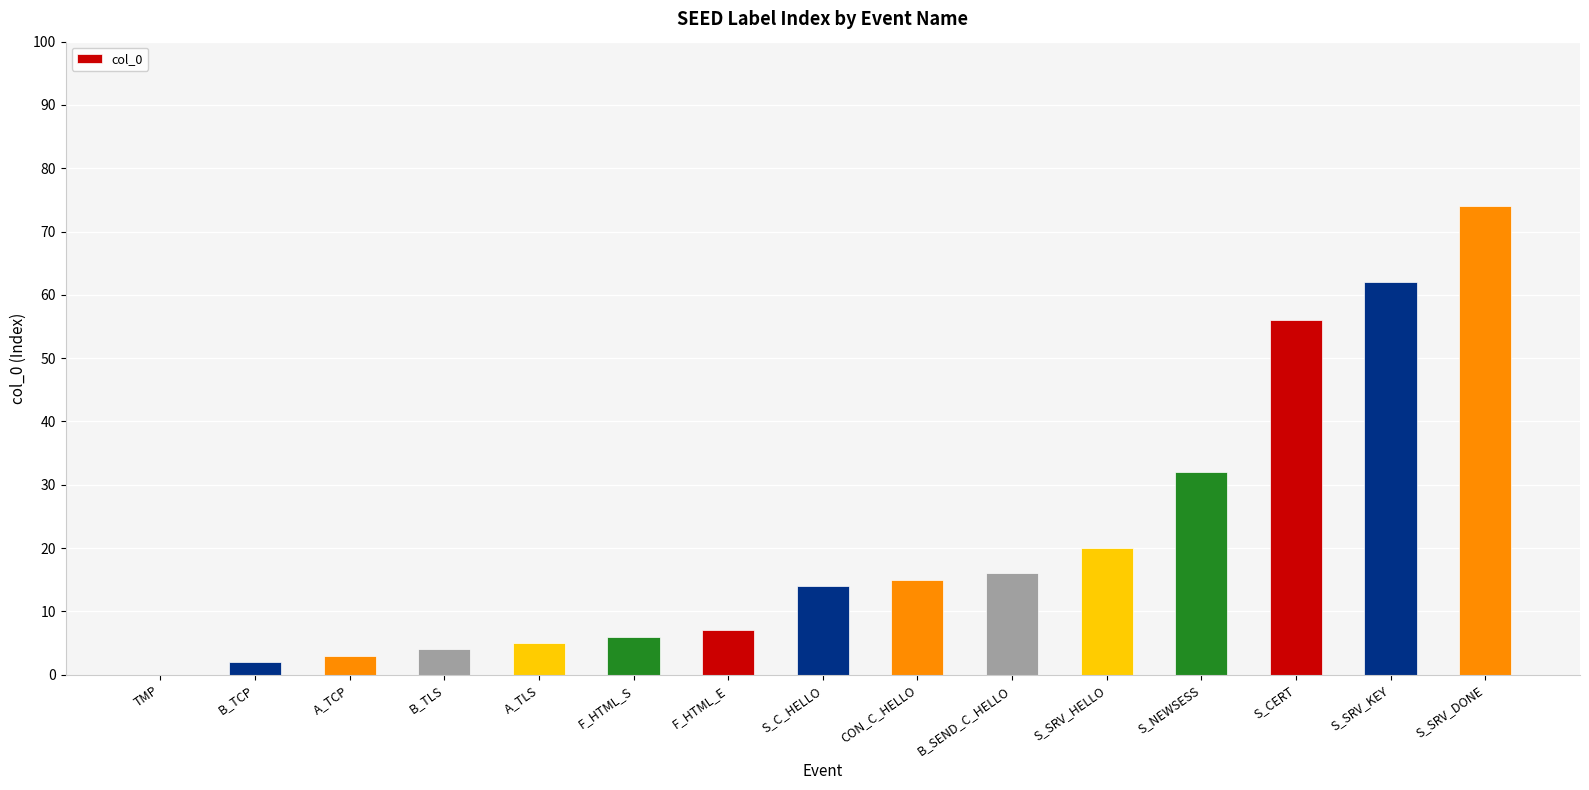

What is the ratio of the value at B_TCP to the value at F_HTML_S?

0.3